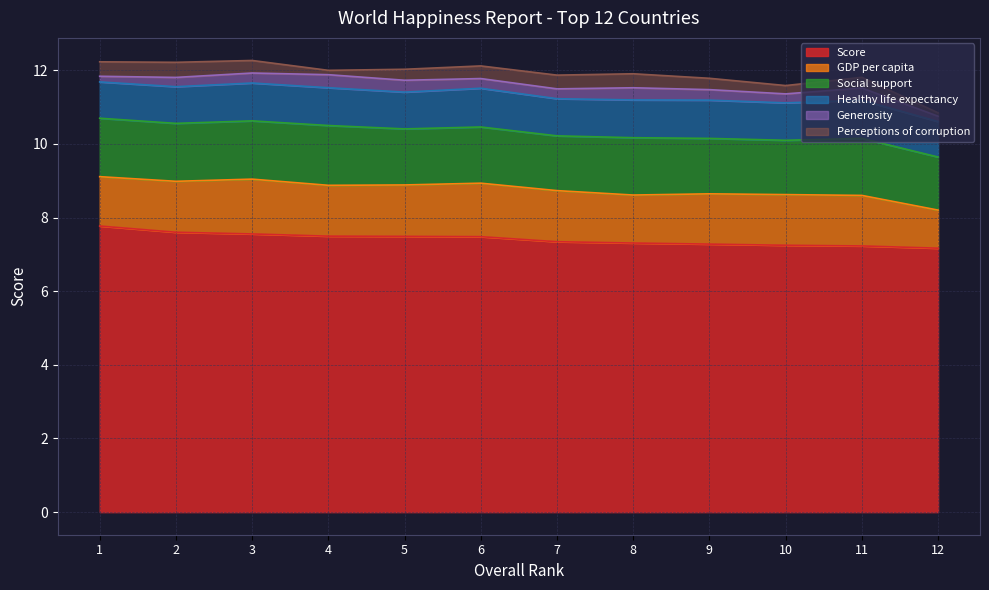

What is the smallest value displayed?

0.1